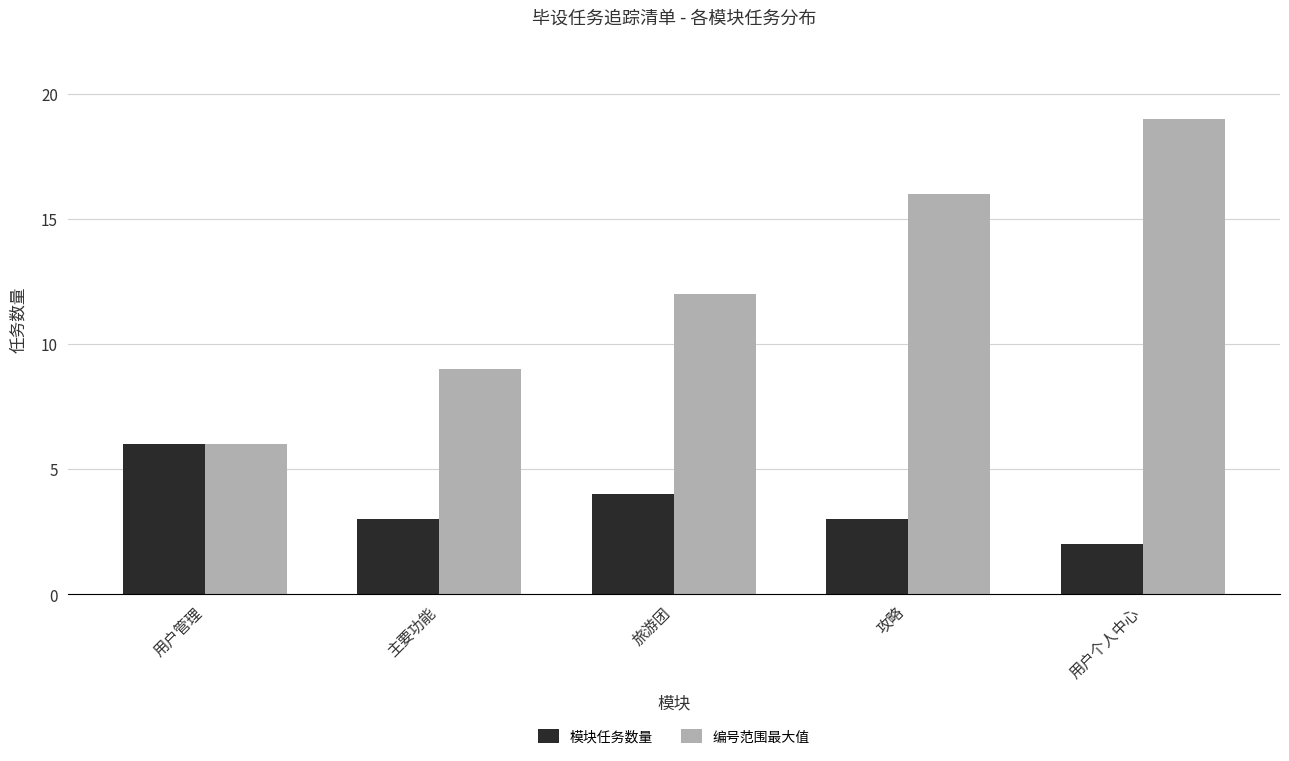

Between 用户管理 and 攻略, which series saw the biggest shift?

编号范围最大值